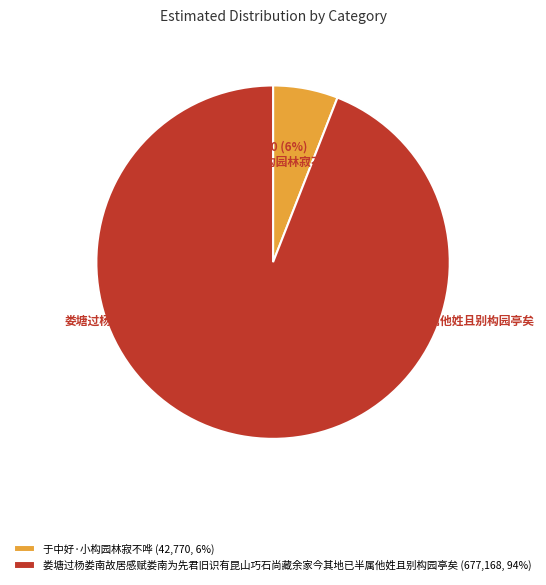

Combined, do 娄塘过杨娄南故居感赋娄南为先君旧识有昆山巧石尚藏余家今其地已半属他姓且别构园亭矣 (677,168, 94%) and 于中好·小构园林寂不哗 (42,770, 6%) account for over 50%?

Yes